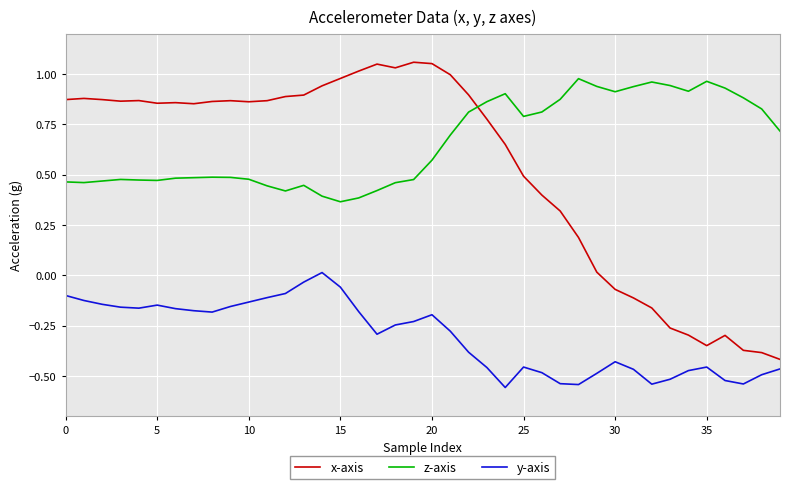

Which series has the largest total across all categories?

z-axis